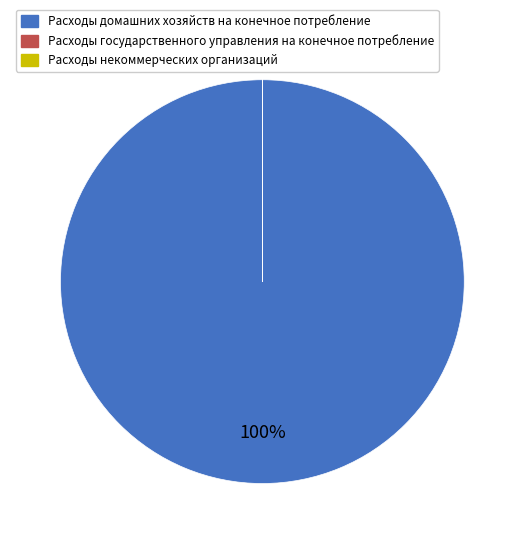

Is there a majority slice in this chart?

Yes